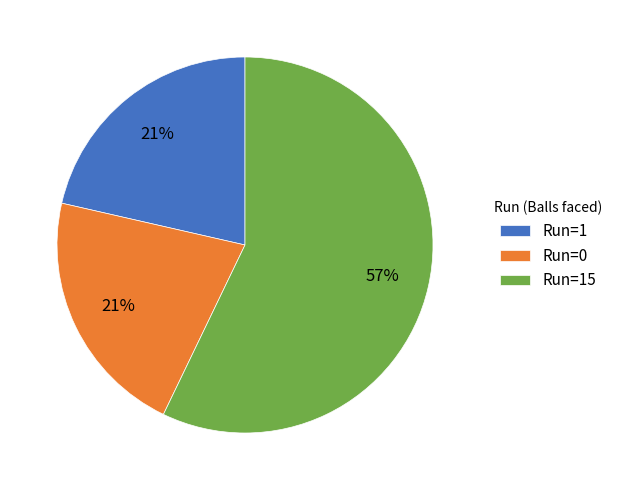

To the nearest percent, what is the combined percentage of Run=1 and Run=15?

79%